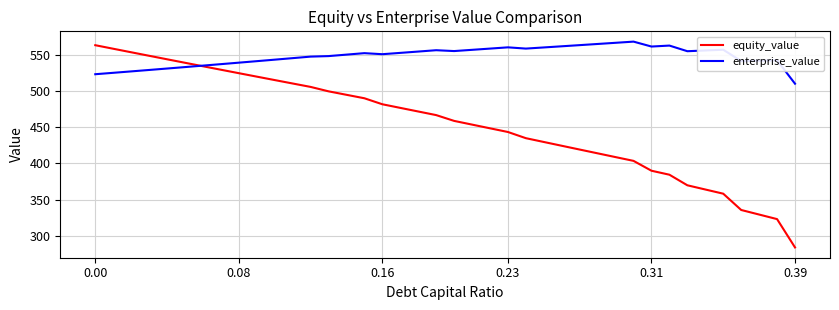

True or false: equity_value has more than 2 interior local peaks.

False